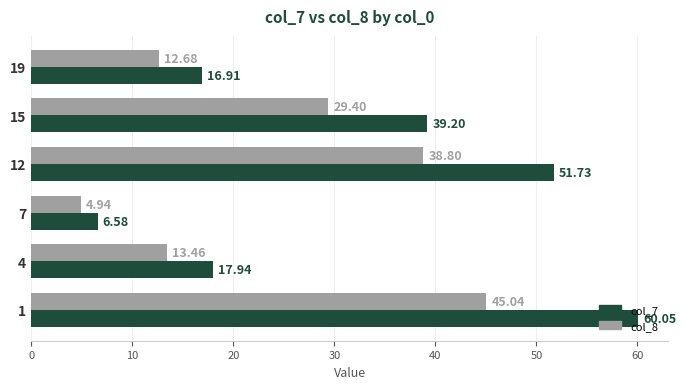

Which series has the largest total across all categories?

col_7